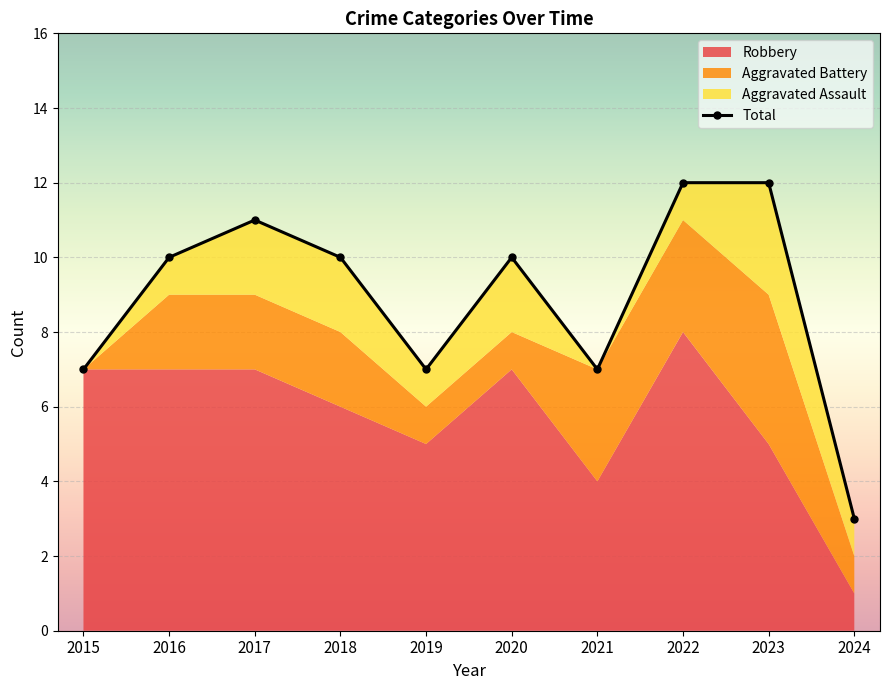

Read the value at 2017.

11